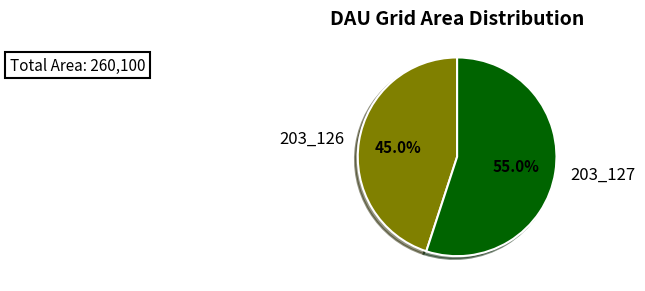

Is it true that 203_126 is 52% of the pie?

False